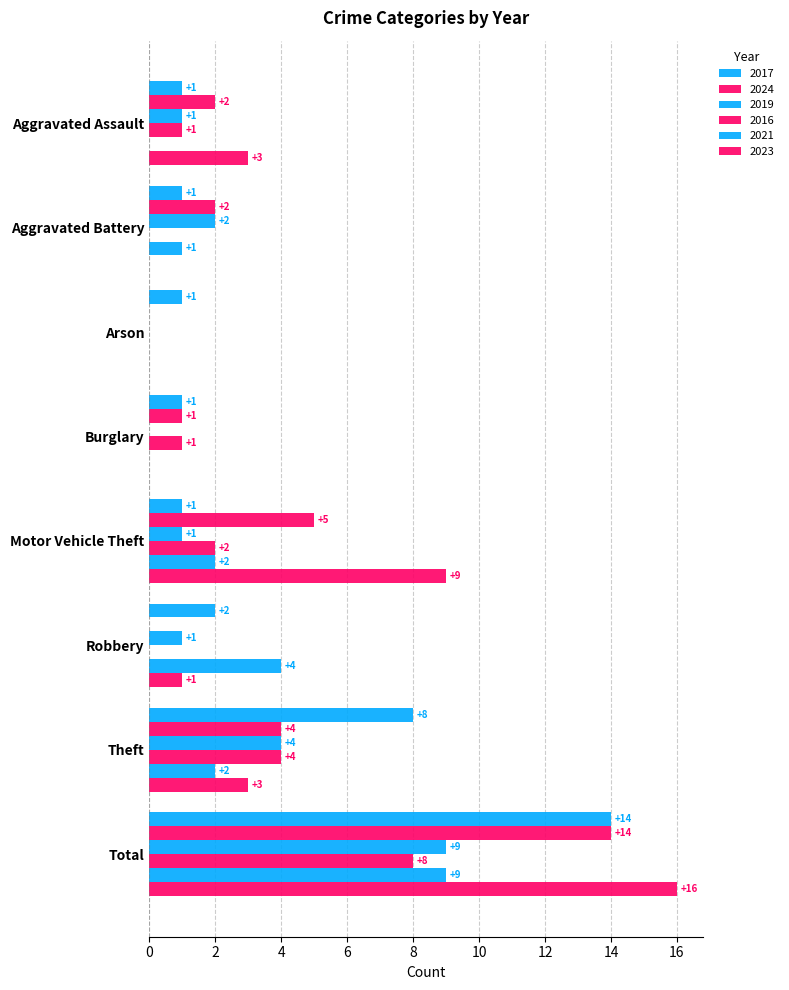

Count the number of data series in this chart.

6